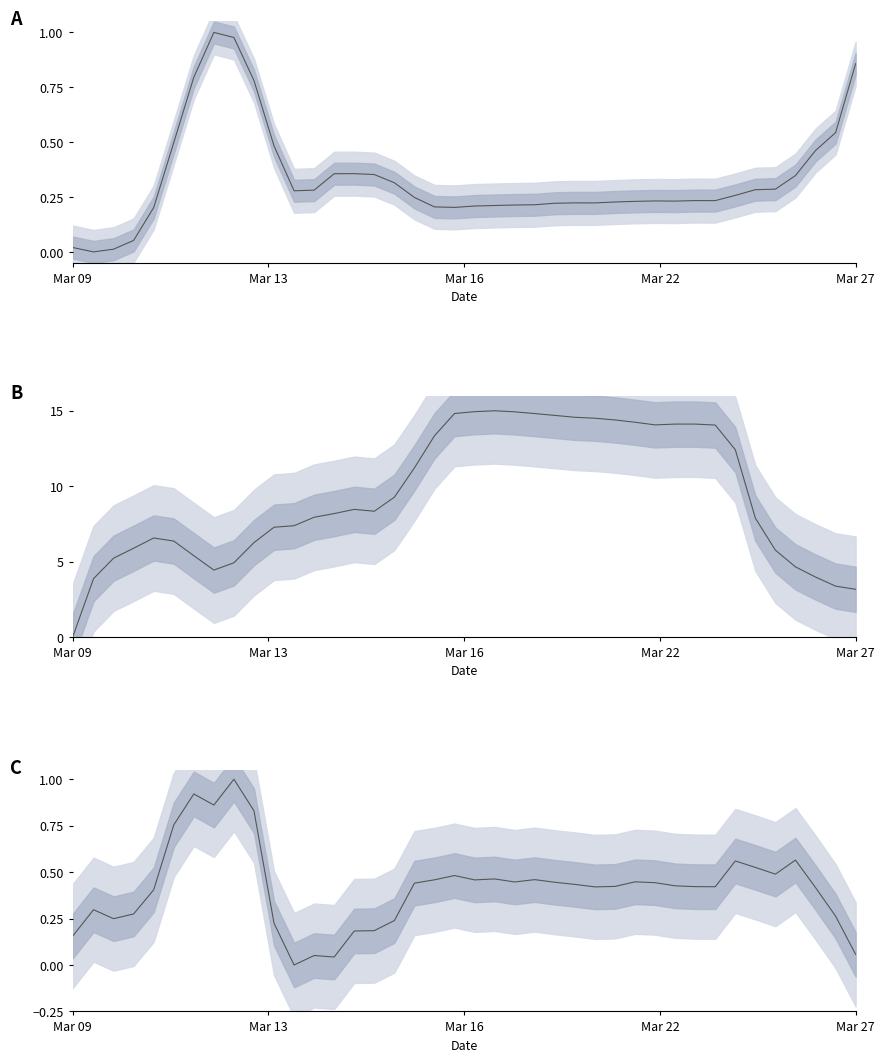

What is the difference between the maximum and minimum values in the col_2 series?

1.0